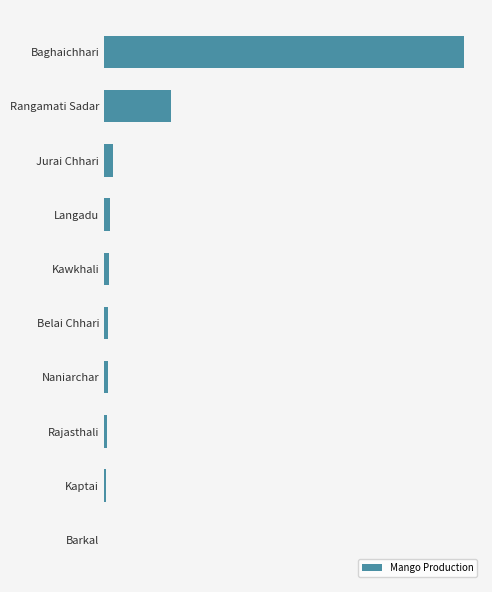

Are the bars horizontal?

Yes